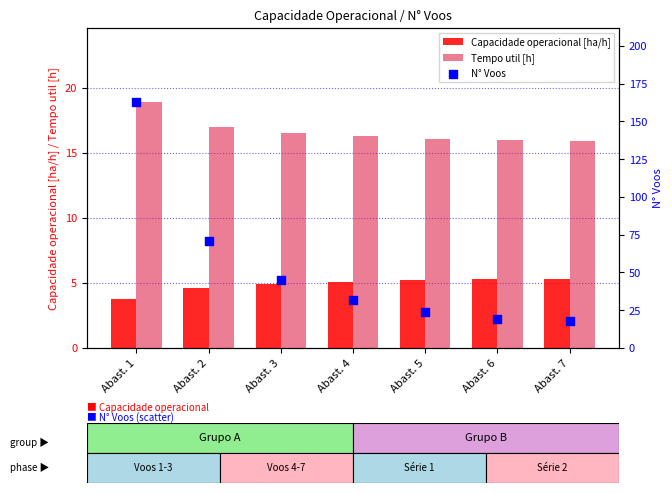

Which series has the largest total across all categories?

N° Voos